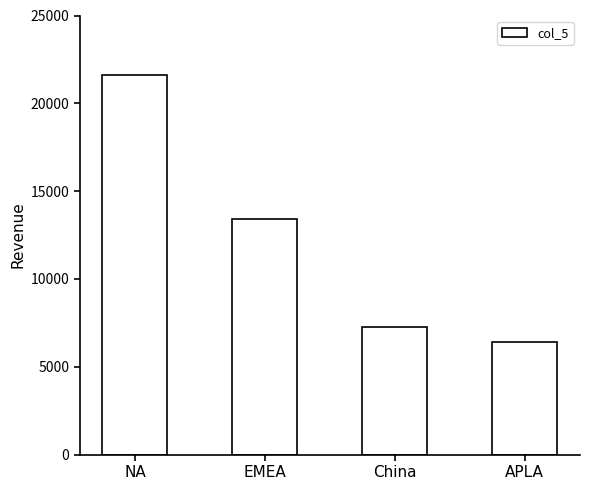

Does the chart contain any negative values?

No